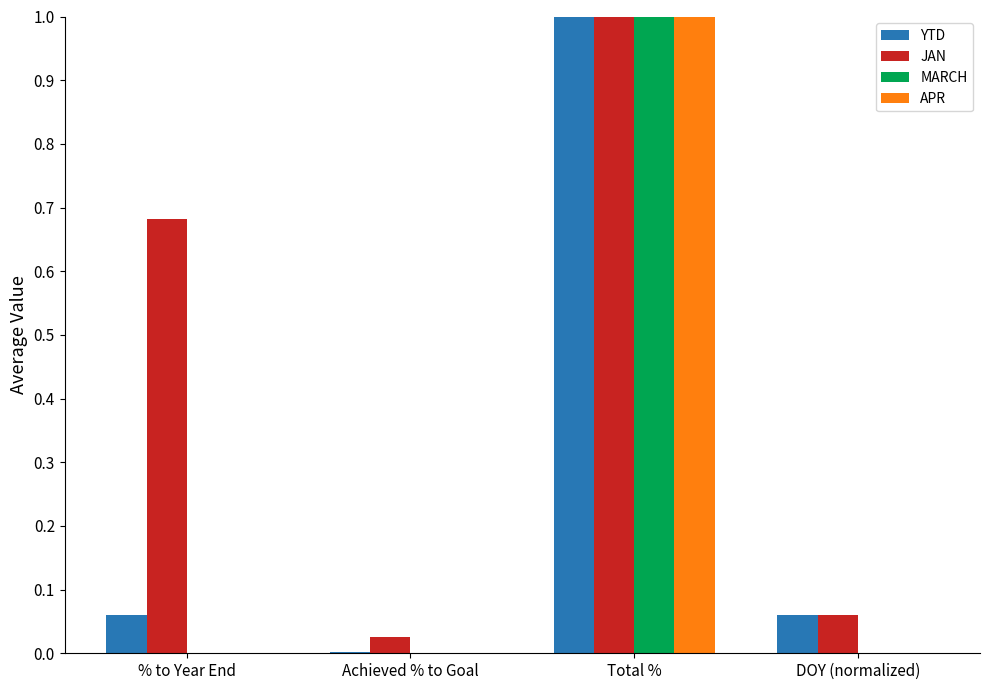

Between % to Year End and DOY (normalized), which series saw the biggest shift?

JAN